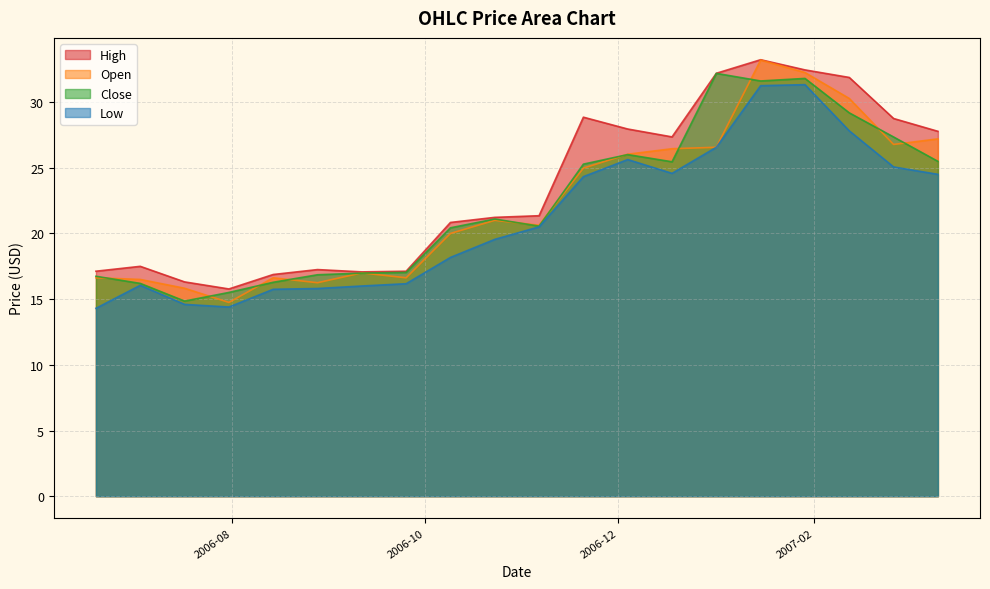

What is the average value of the Close series?

22.3